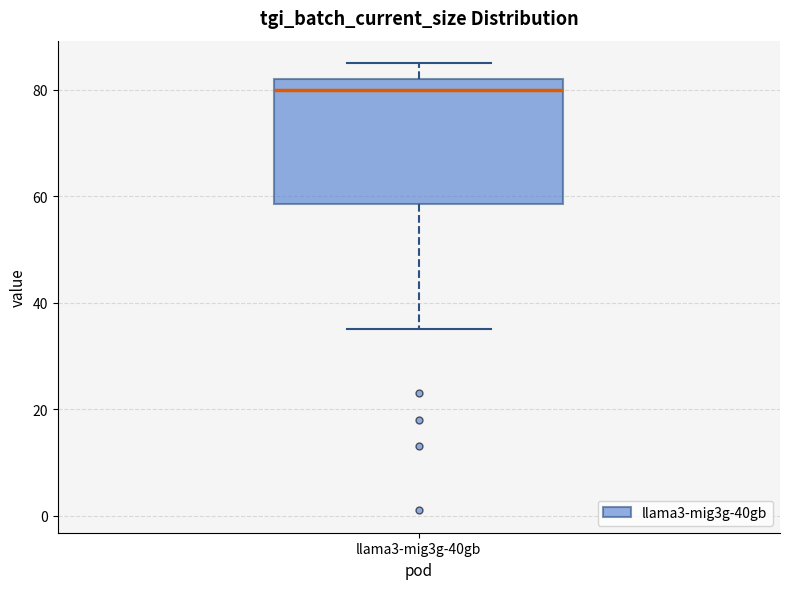

Transcribe this box plot: give where the median line is, the range the box spans, and where the two whiskers end, as read against the y-axis. The values are not printed on the chart, so give them approximately, as read against the axis.

median 80, box 58 to 82, whiskers 36 to 86